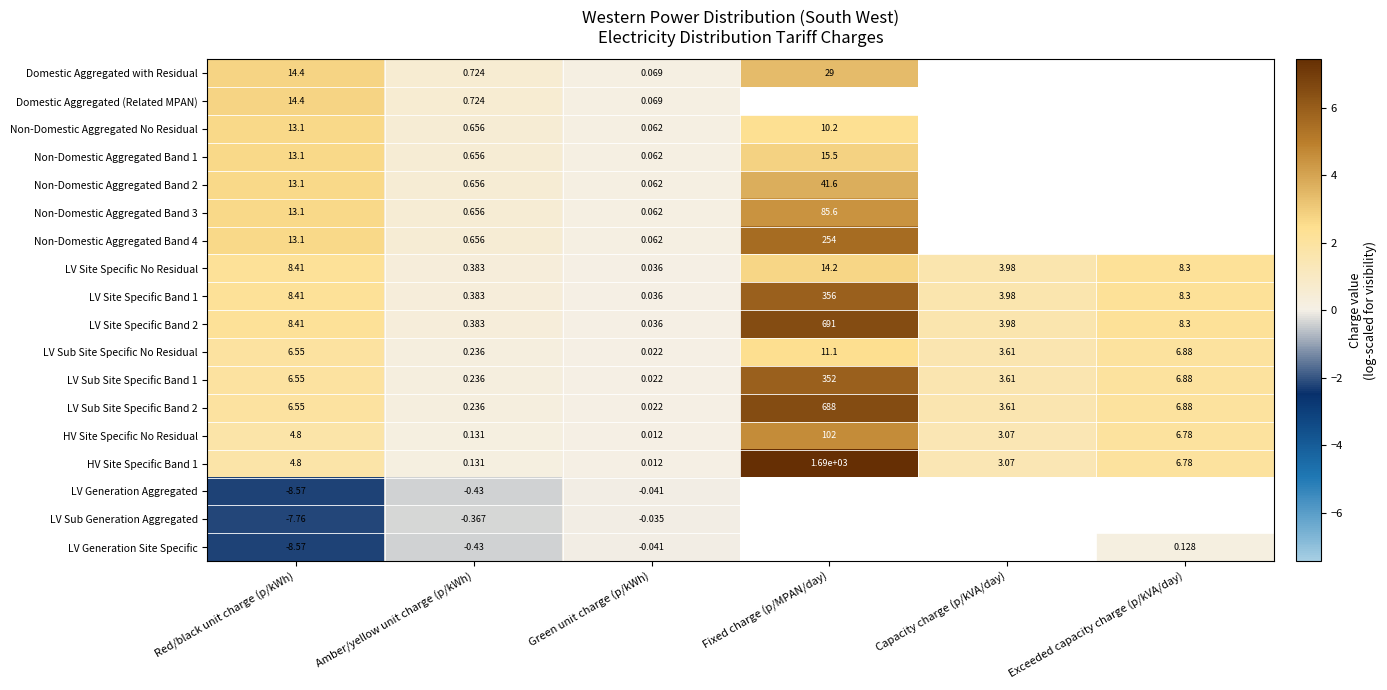

What is the smallest value displayed?

-2.3